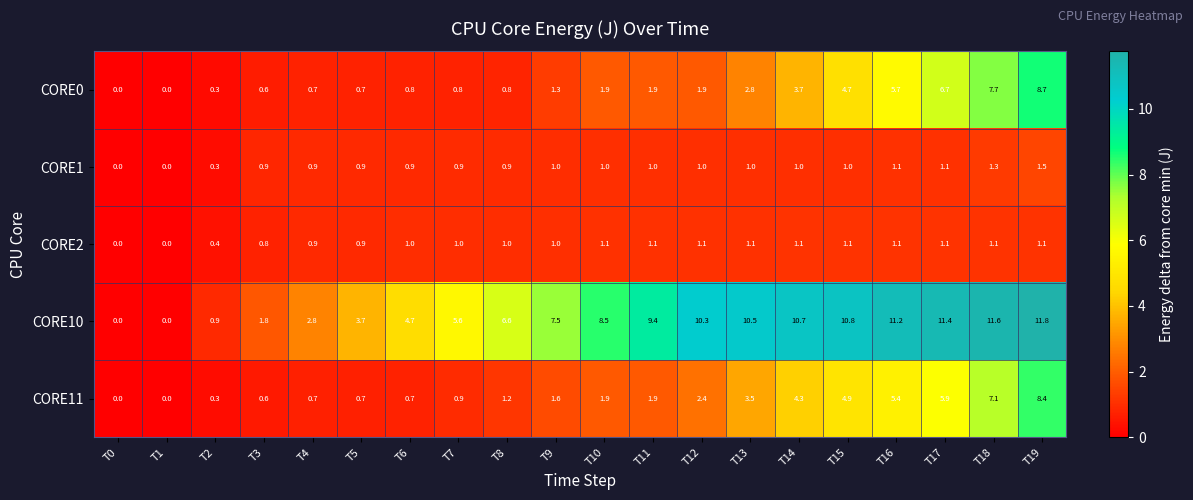

What is the maximum value for CORE0?

8.7